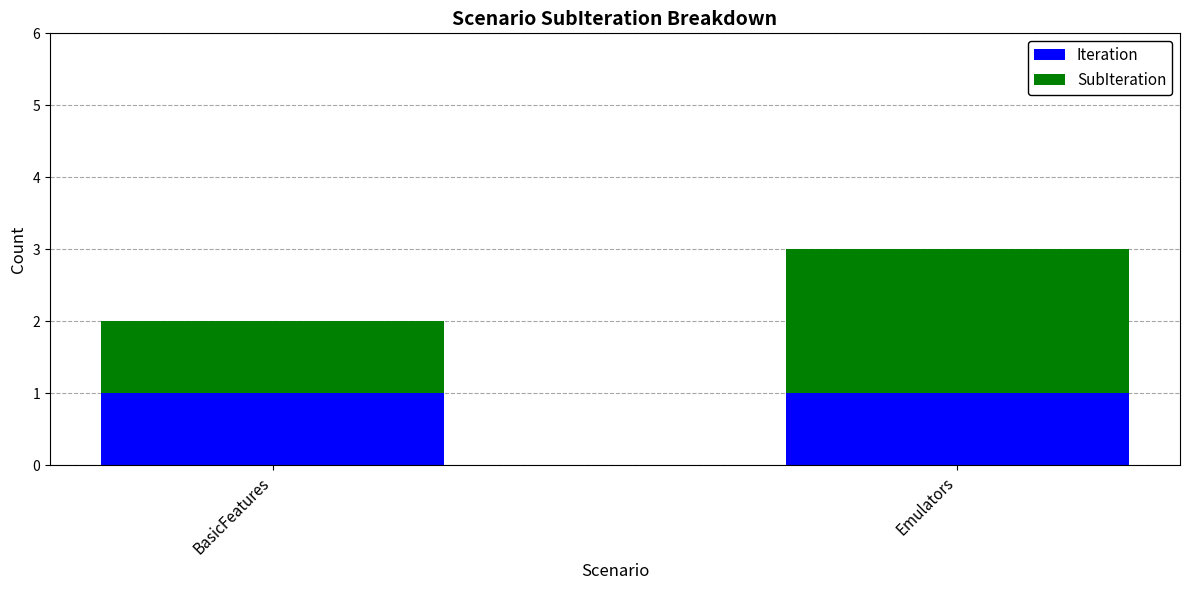

Reading left to right, what are the values for Iteration?

1	1